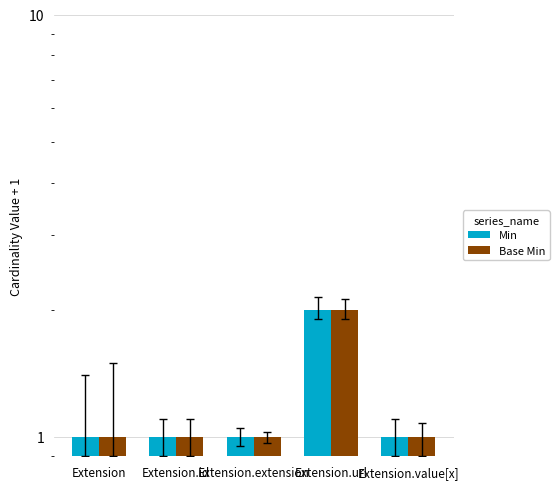

How many Base Min values are between 1 and 2?

5